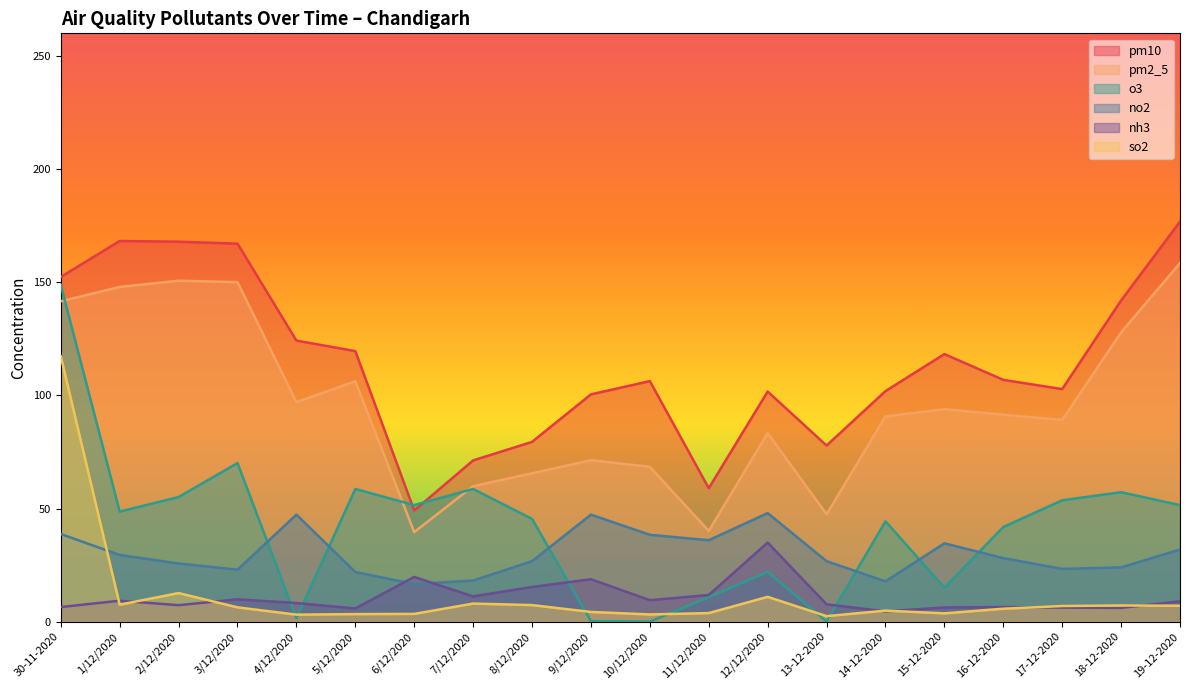

Which series has the largest total across all categories?

pm10